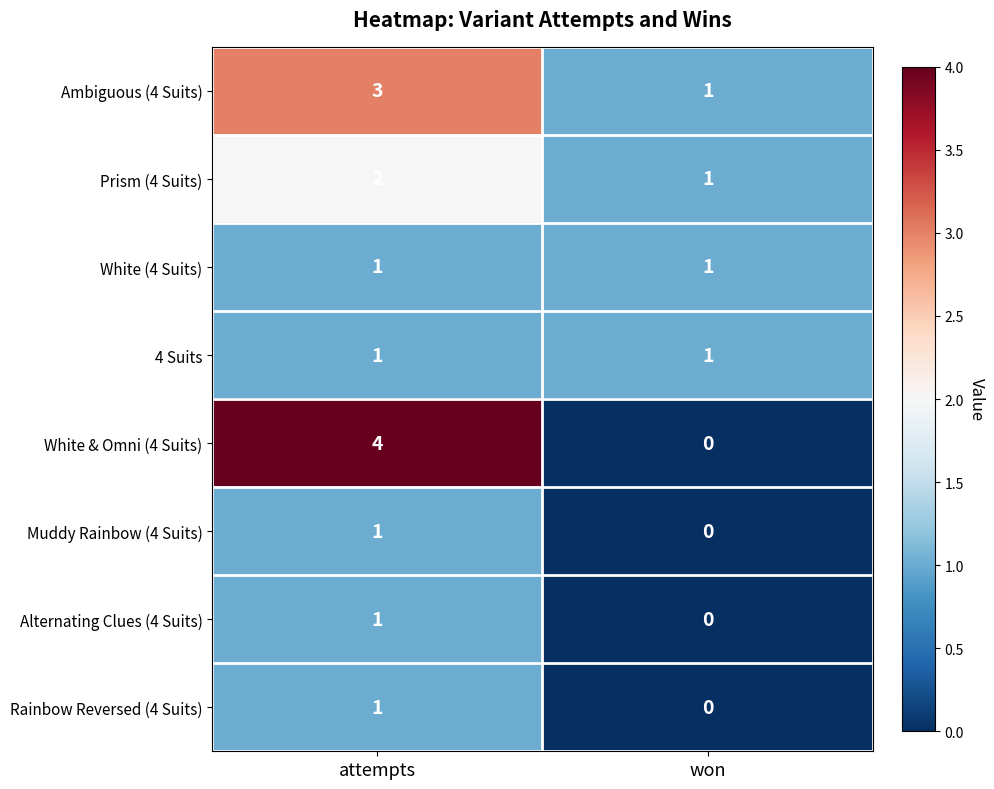

Where is Muddy Rainbow (4 Suits) nearest to the value 0?

won